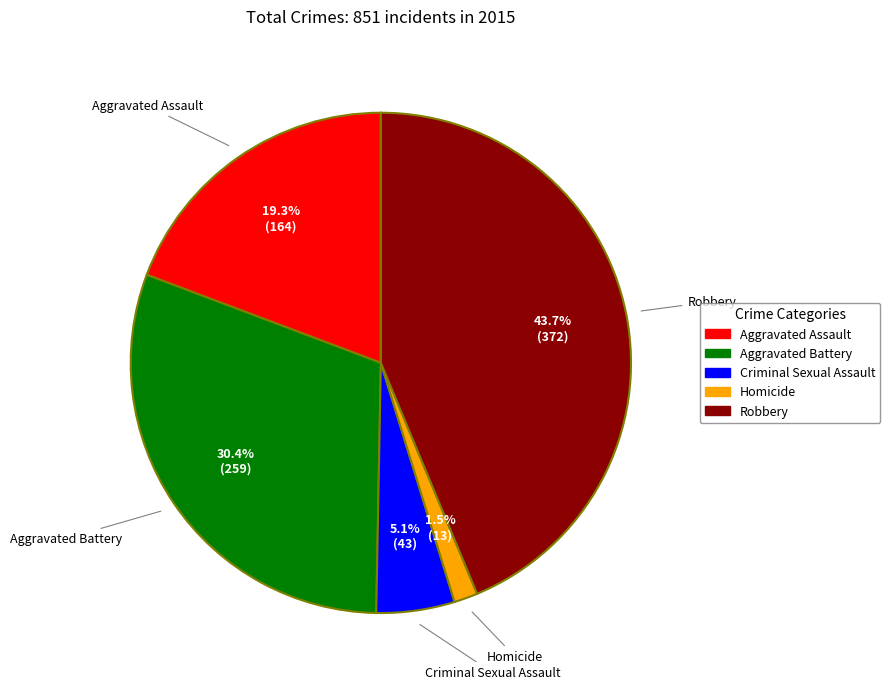

Which slice is the smallest?

Homicide